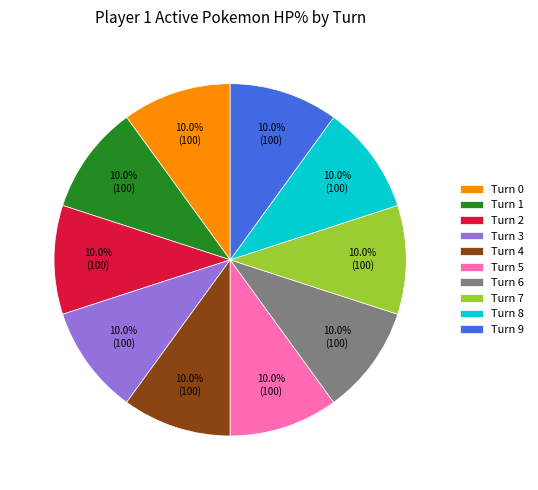

Approximately how many times larger is the value at Turn 9 compared to Turn 1?

1.0